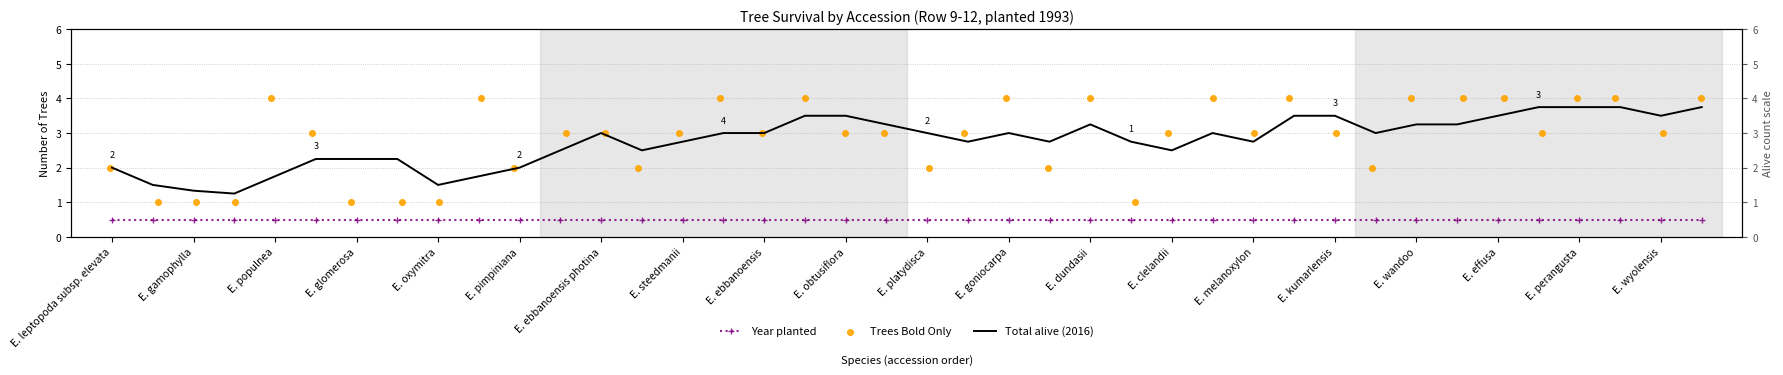

Which series has the largest total across all categories?

Trees Bold Only